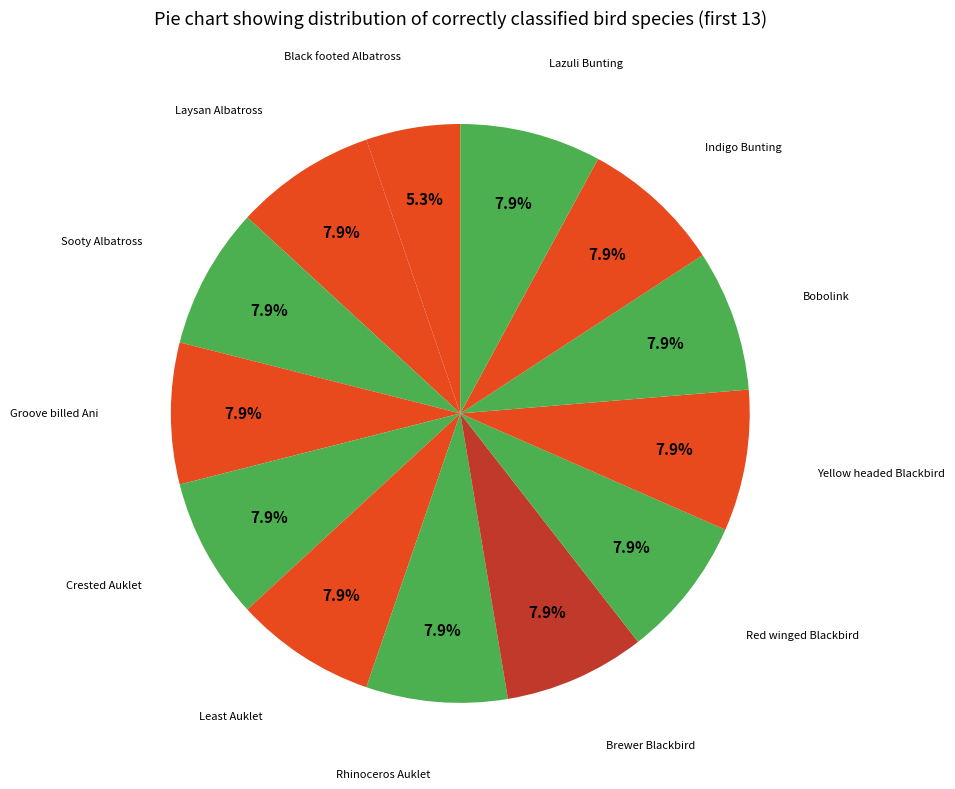

What is the total percentage of Black footed Albatross and Indigo Bunting?

13.2%